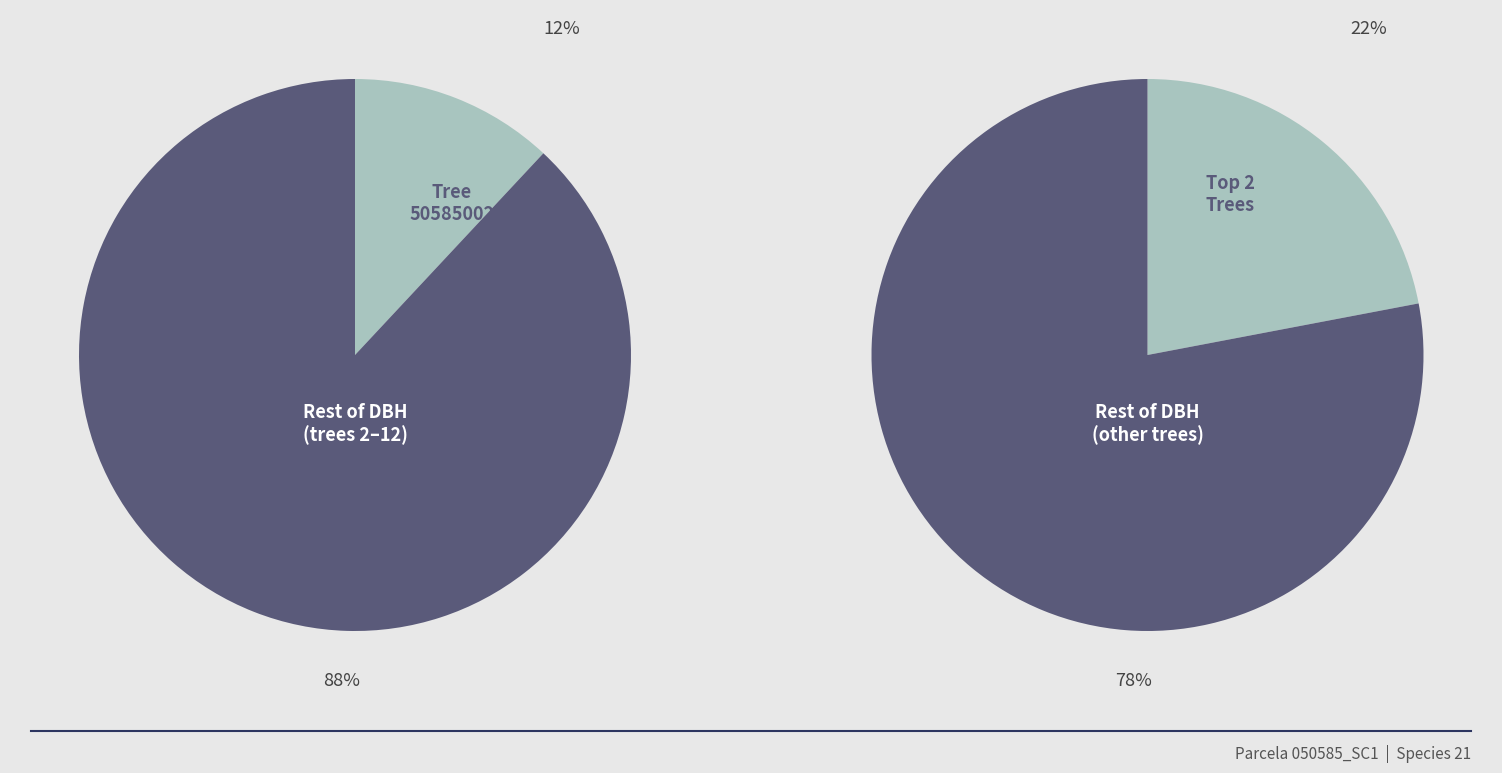

Does 50585004 represent more than half of the total?

No